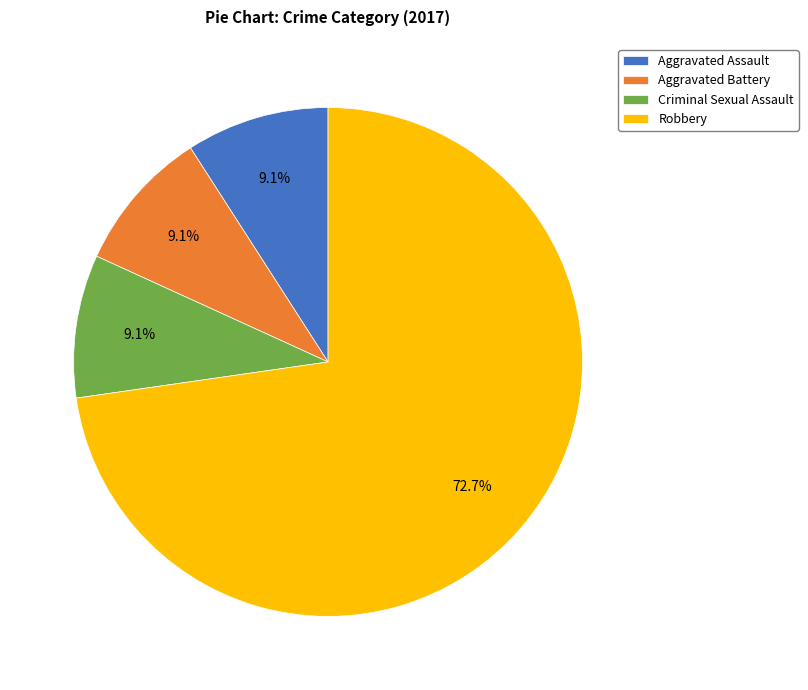

What is the largest slice in the pie chart?

Robbery